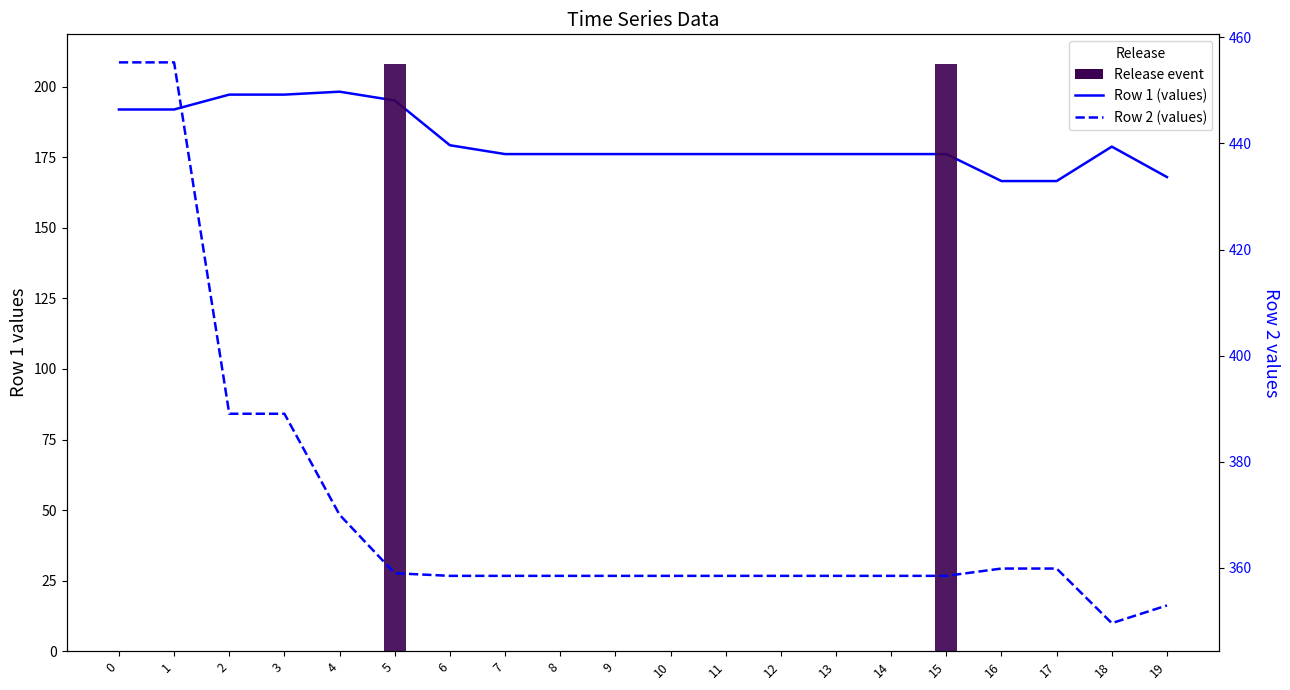

Rank the series at 14 from lowest to highest value.

Row 1 (values), Row 2 (values)